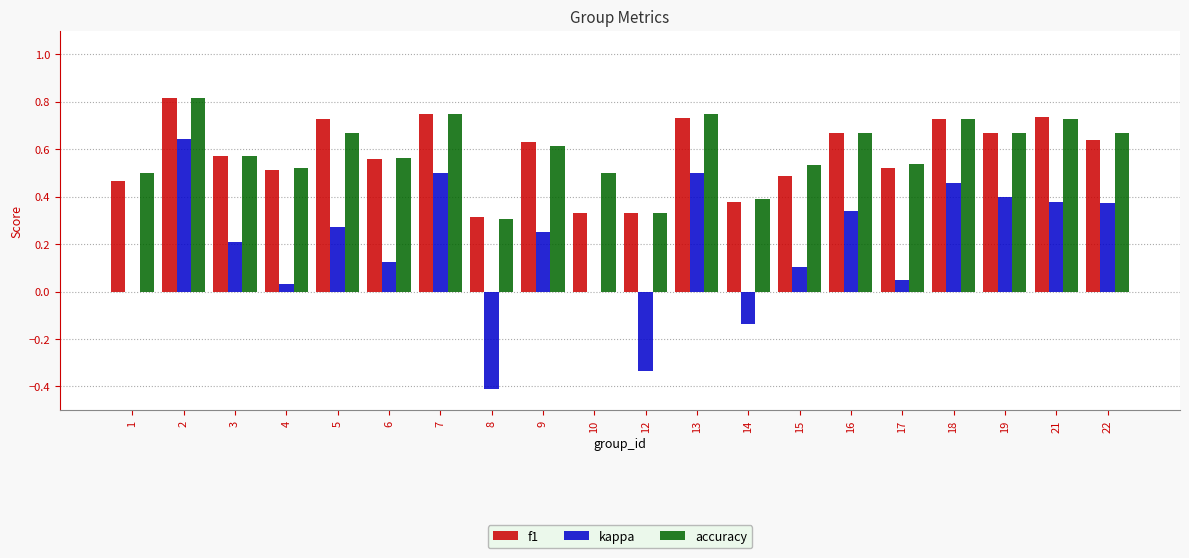

What is the average value of the kappa series?

0.2